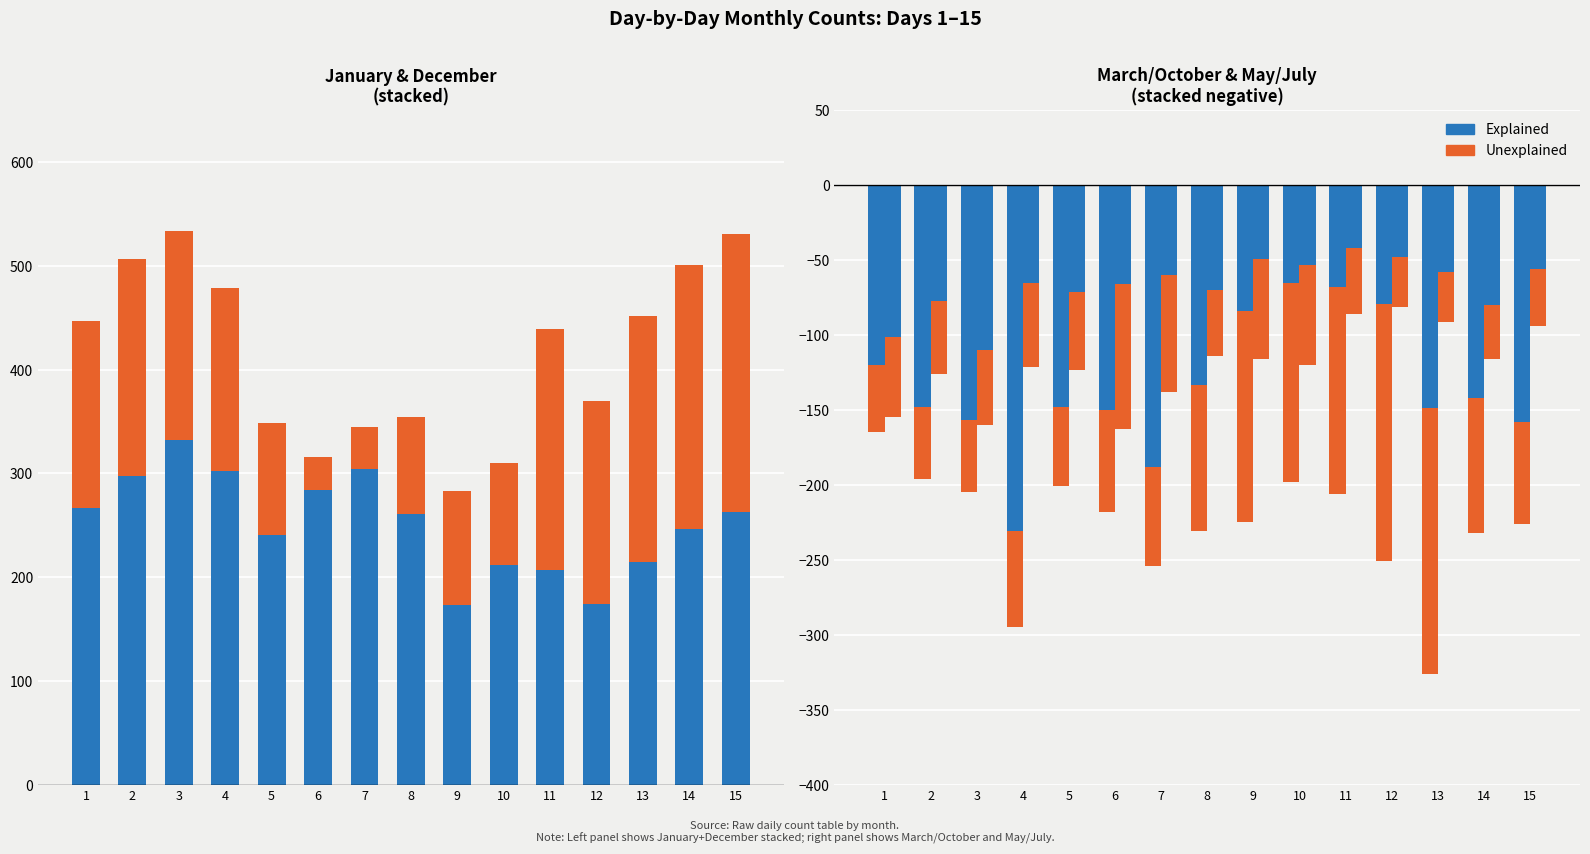

Reading left to right, transcribe all the data shown in this chart.

January: 1=267	2=297	3=332	4=302	5=241	6=284	7=304	8=261	9=173	10=212	11=207	12=174	13=215	14=246	15=263
December: 1=180	2=210	3=202	4=177	5=108	6=32	7=41	8=93	9=110	10=98	11=232	12=196	13=237	14=255	15=268
March: 1=-120	2=-148	3=-157	4=-231	5=-148	6=-150	7=-188	8=-133	9=-84	10=-65	11=-68	12=-79	13=-149	14=-142	15=-158
October: 1=-45	2=-48	3=-48	4=-64	5=-53	6=-68	7=-66	8=-98	9=-141	10=-133	11=-138	12=-172	13=-177	14=-90	15=-68
May: 1=-101	2=-77	3=-110	4=-65	5=-71	6=-66	7=-60	8=-70	9=-49	10=-53	11=-42	12=-48	13=-58	14=-80	15=-56
July: 1=-54	2=-49	3=-50	4=-56	5=-52	6=-97	7=-78	8=-44	9=-67	10=-67	11=-44	12=-33	13=-33	14=-36	15=-38